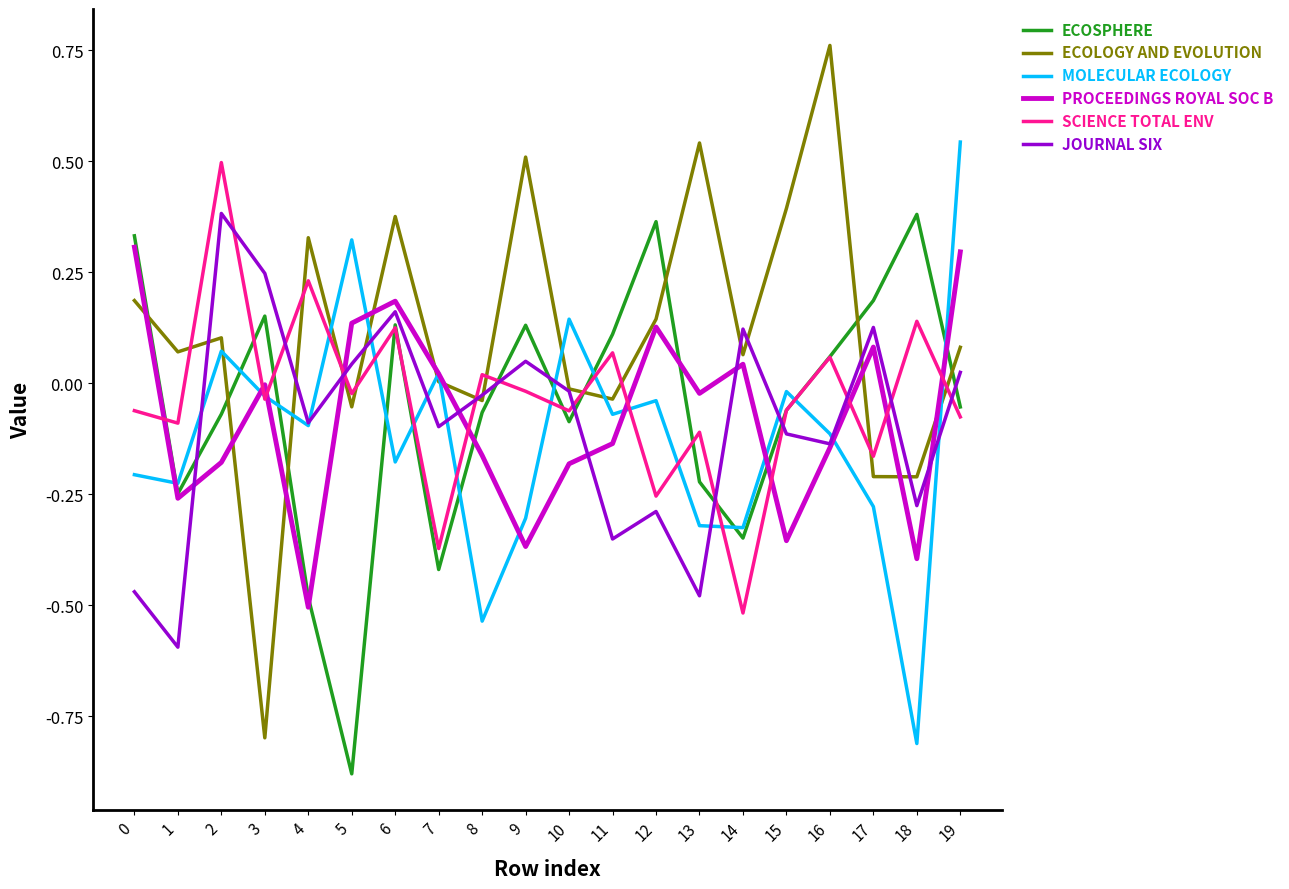

At which label does ECOLOGY AND EVOLUTION reach its minimum?

3